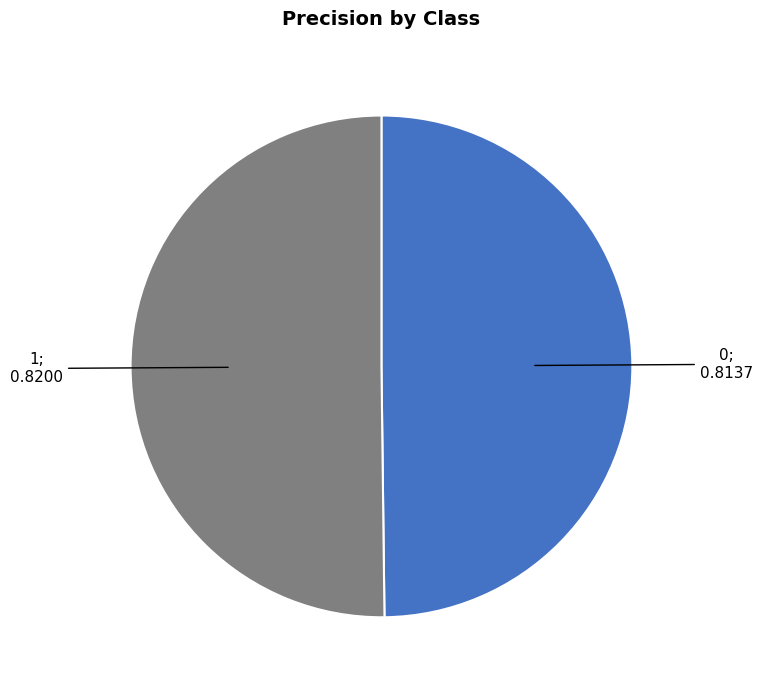

Count the number of slices in the pie.

2